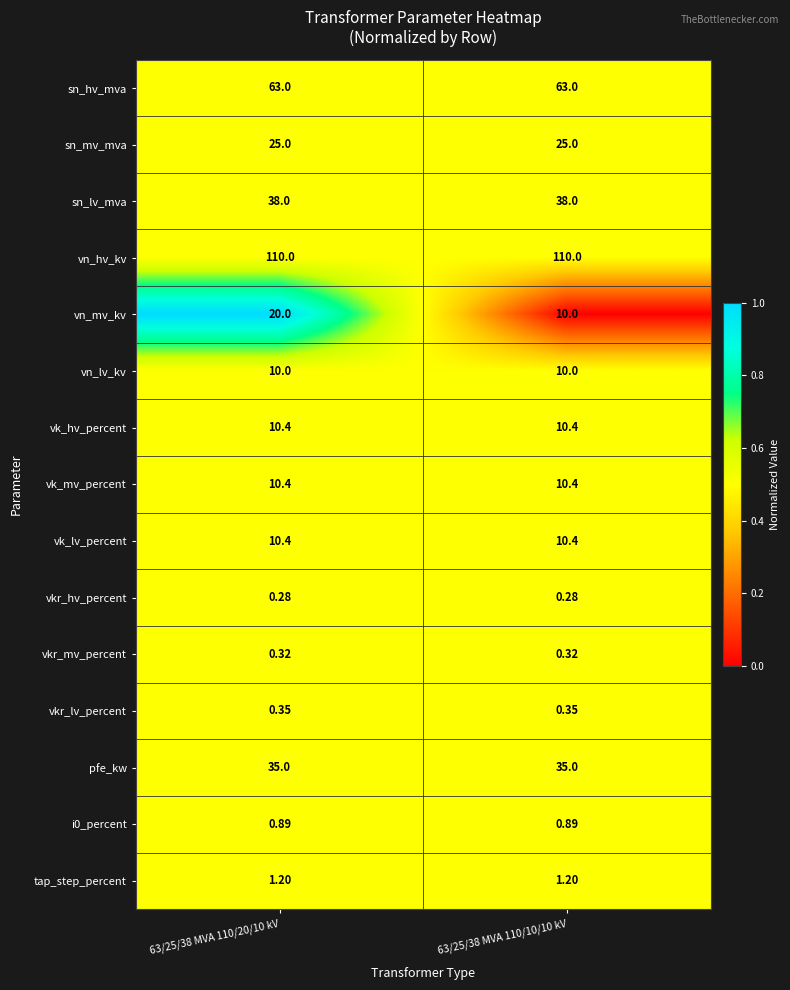

Which series has the largest total across all categories?

vn_hv_kv